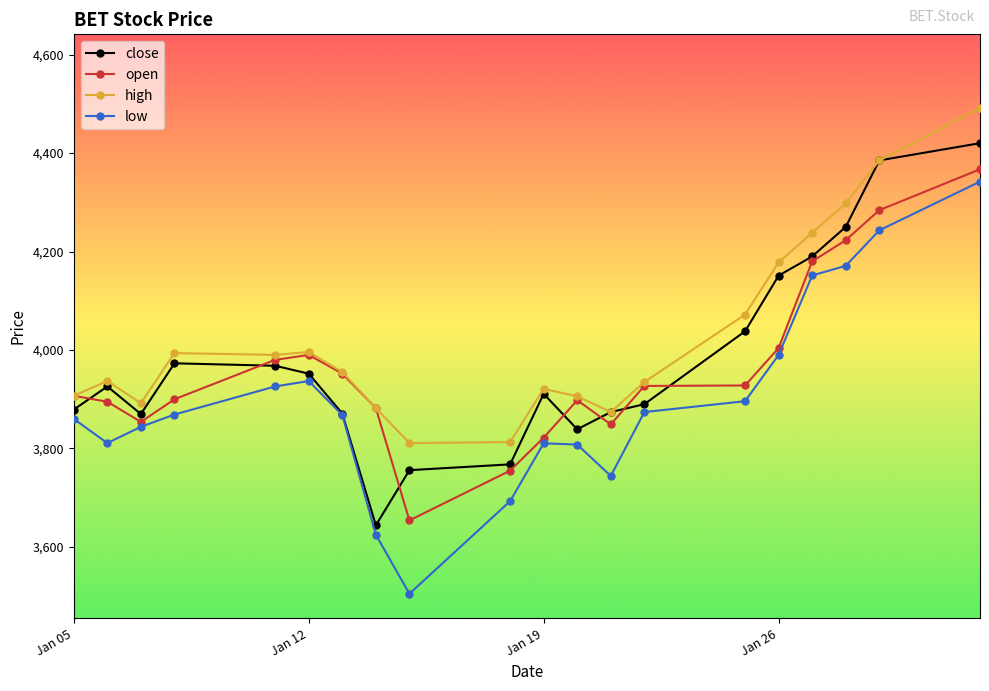

True or false: close has more than 0 interior local peaks.

True